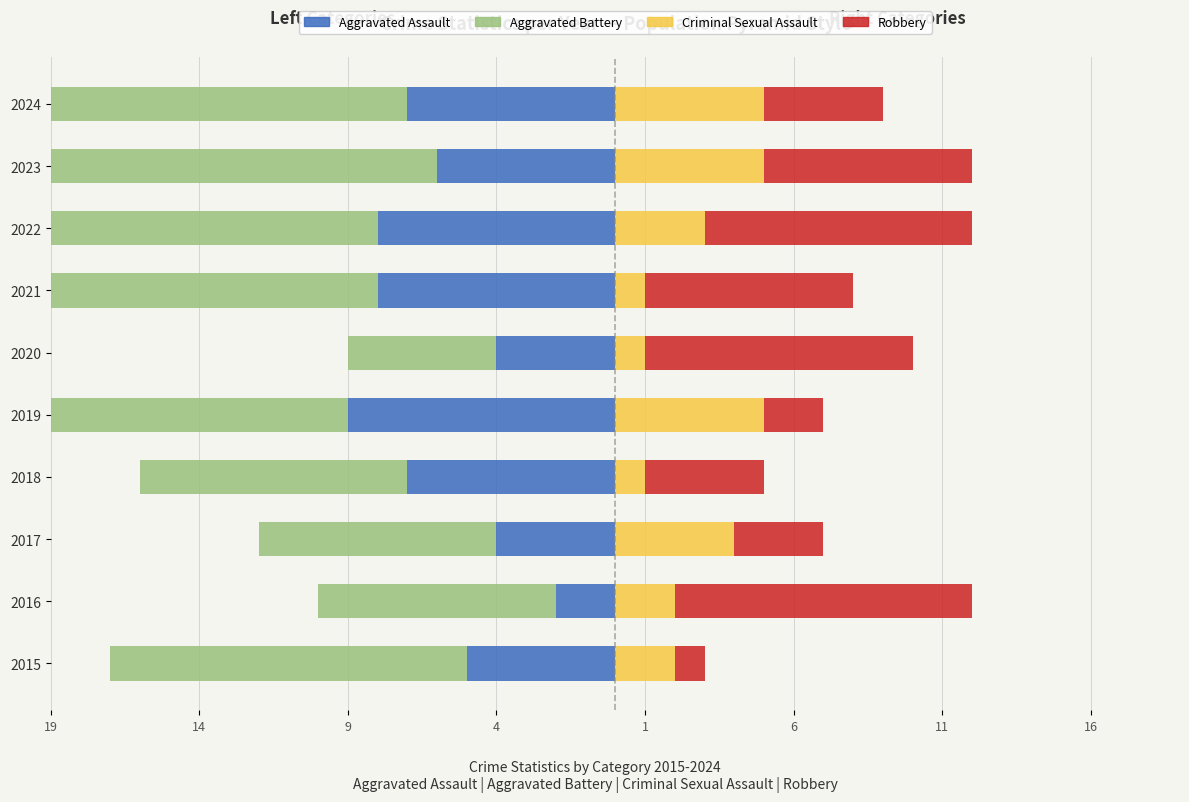

Between 2019 and 2017, which is larger?

2017